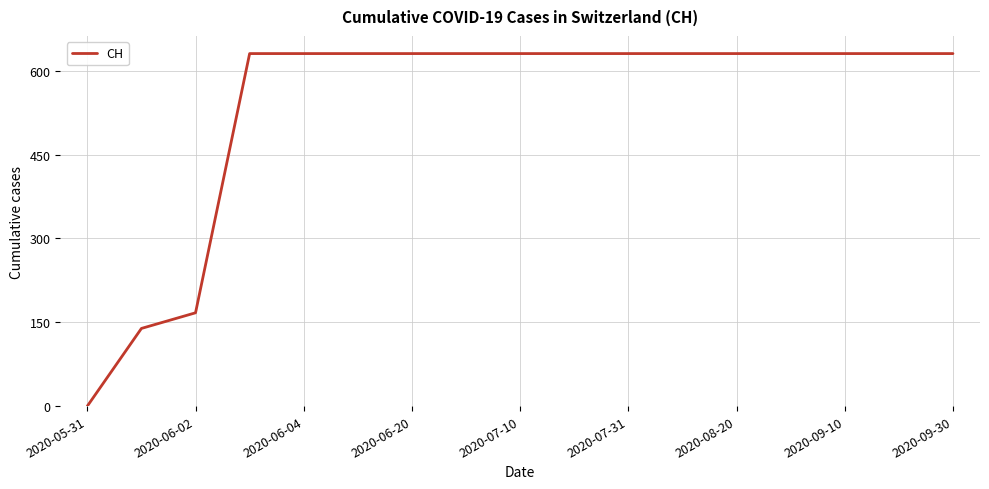

What is the difference between the maximum and minimum values?

631